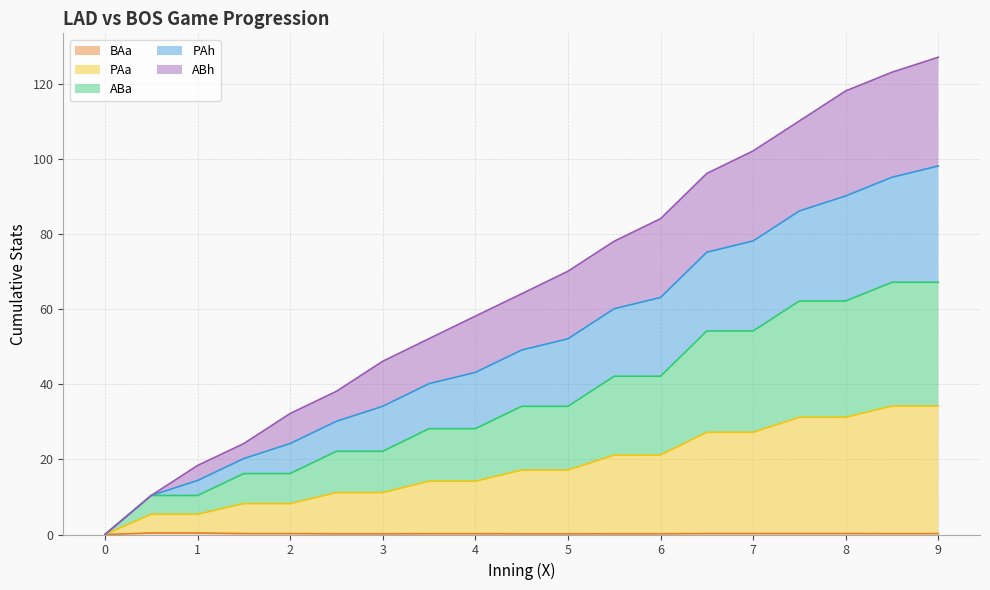

Is it true that PAh equals 104.8 at 6?

False